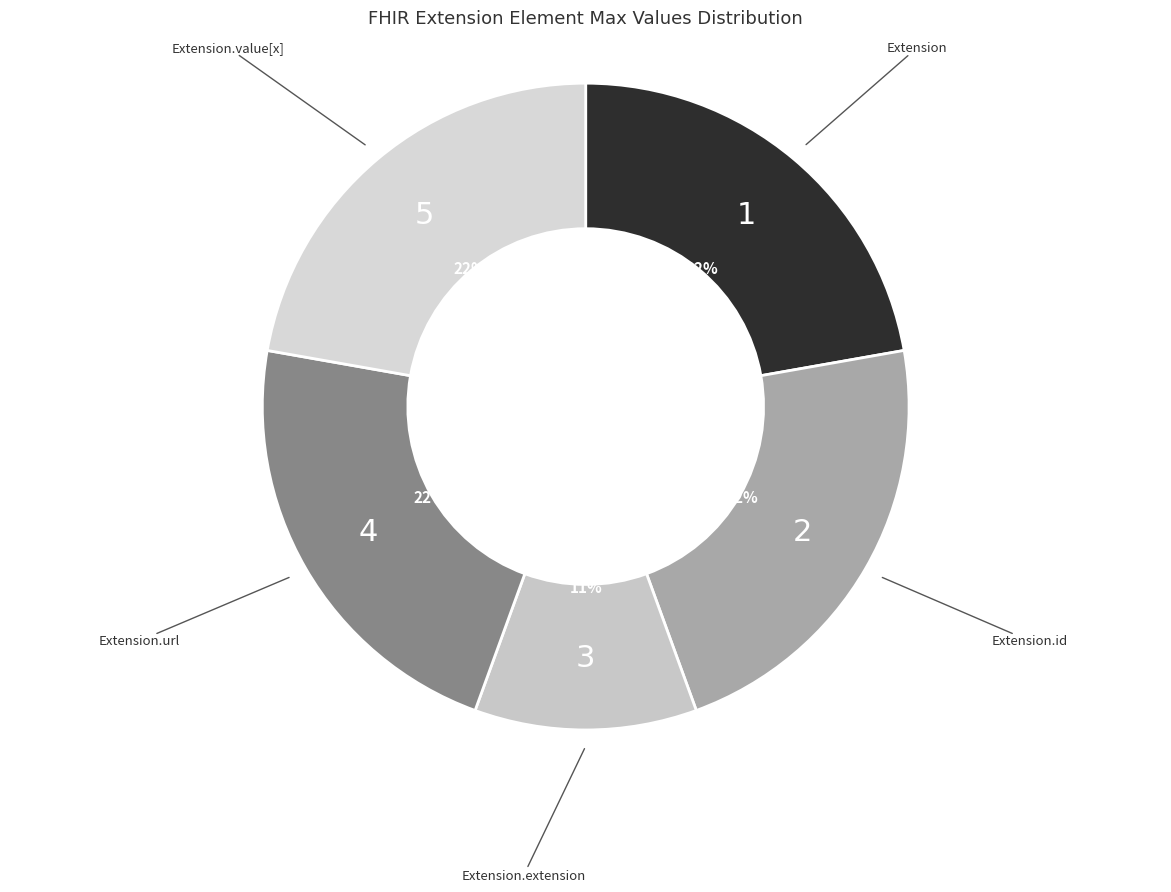

To the nearest percent, what is the difference between the largest and smallest slice percentages?

11%